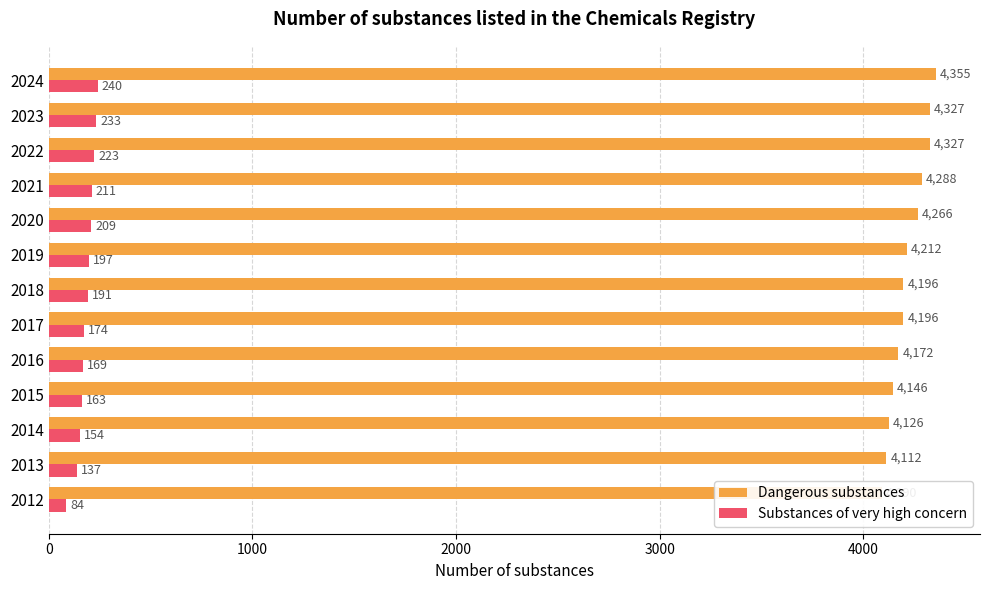

What is the sum of all Dangerous substances values?

54813